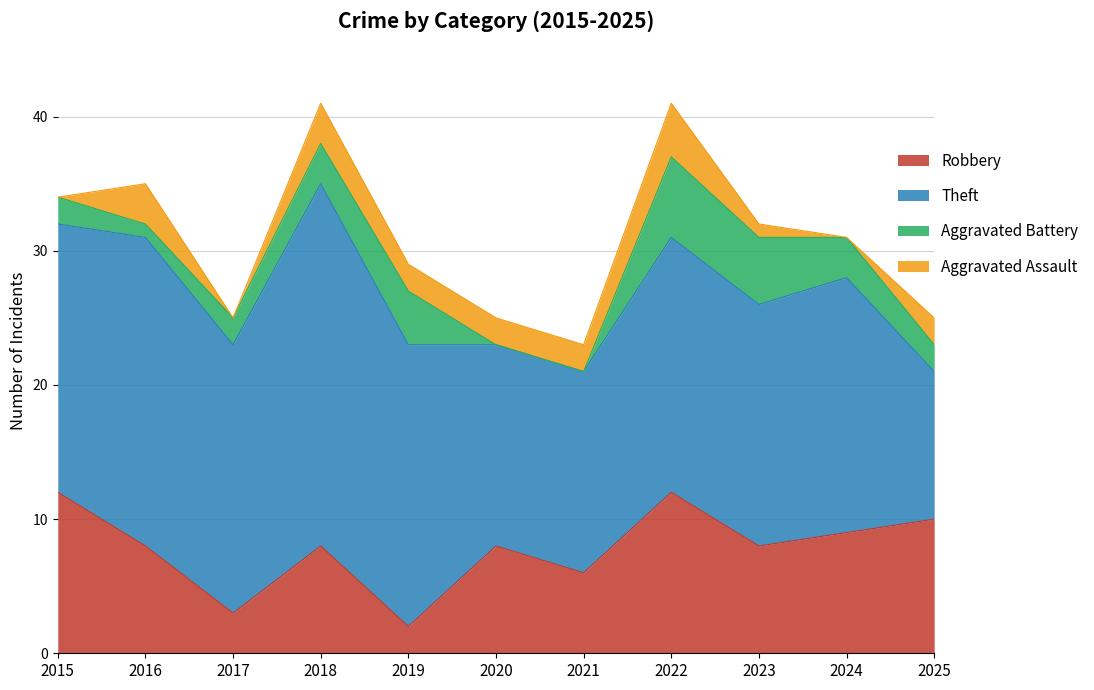

Which series ends up on top after the final intersection of Aggravated Battery and Robbery?

Robbery